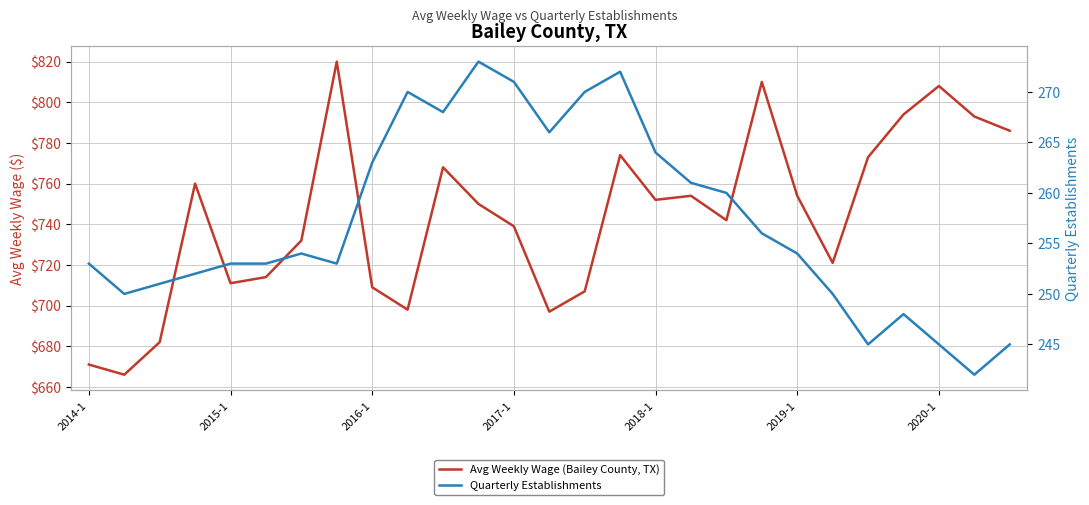

True or false: Avg Weekly Wage (Bailey County, TX) and Quarterly Establishments cross at least once.

False